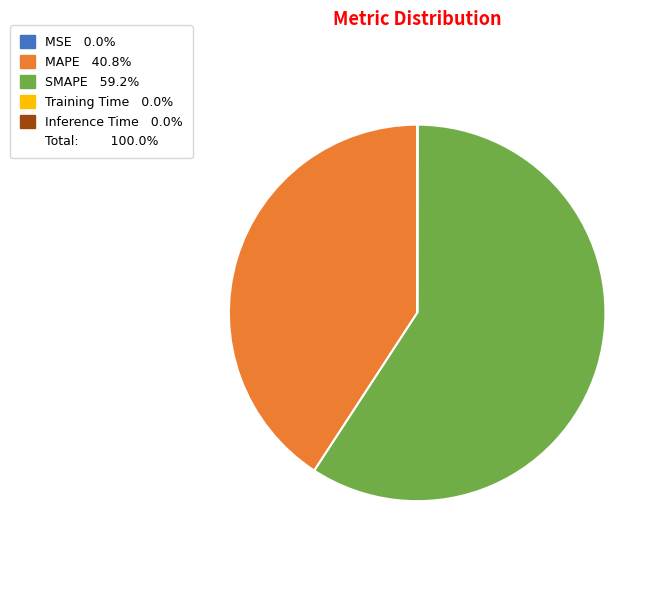

Is there any slice that represents more than half of the pie?

Yes